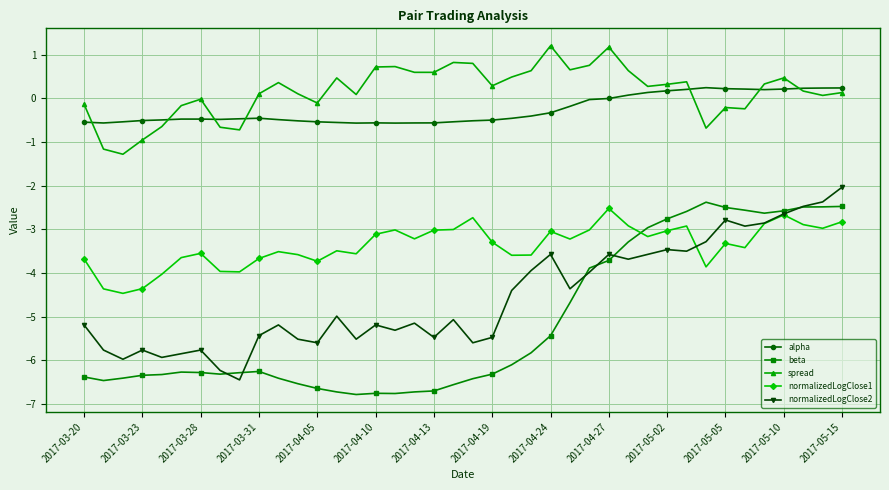

Which series has the largest total across all categories?

spread